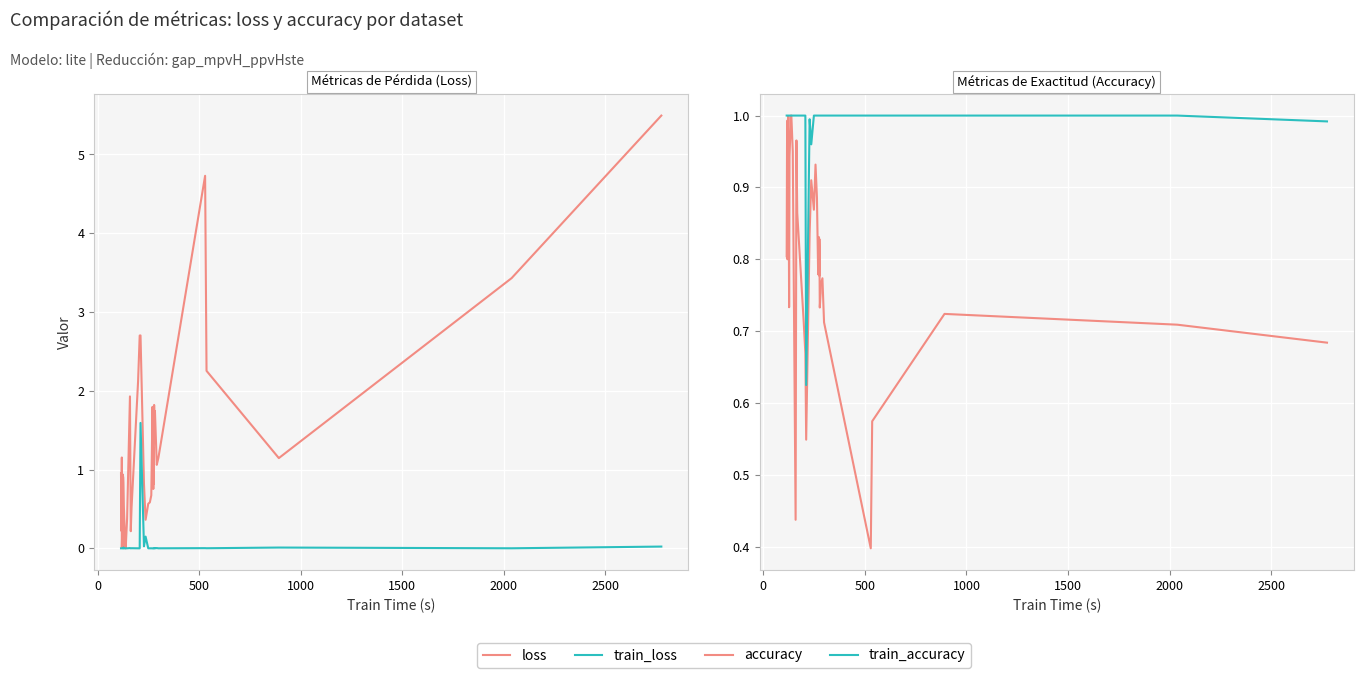

True or false: loss and train_loss intersect in this chart.

False